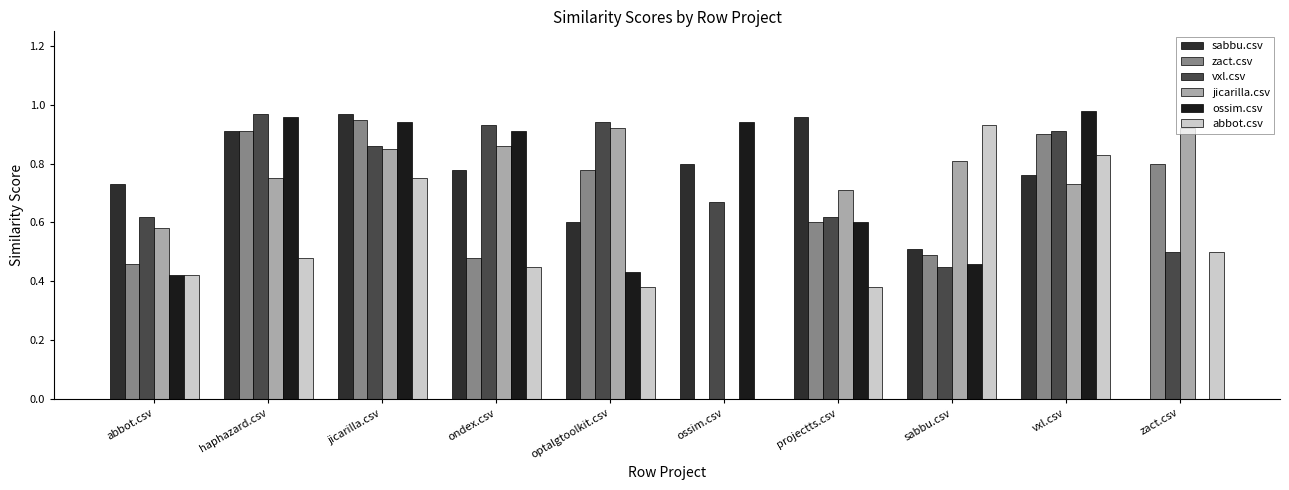

Reading left to right, list all the values displayed in this chart.

sabbu.csv: abbot.csv=0.7	haphazard.csv=0.9	jicarilla.csv=1.0	ondex.csv=0.8	optalgtoolkit.csv=0.6	ossim.csv=0.8	projectts.csv=1.0	sabbu.csv=0.5	vxl.csv=0.8	zact.csv=0.0
zact.csv: abbot.csv=0.5	haphazard.csv=0.9	jicarilla.csv=0.9	ondex.csv=0.5	optalgtoolkit.csv=0.8	ossim.csv=0.0	projectts.csv=0.6	sabbu.csv=0.5	vxl.csv=0.9	zact.csv=0.8
vxl.csv: abbot.csv=0.6	haphazard.csv=1.0	jicarilla.csv=0.9	ondex.csv=0.9	optalgtoolkit.csv=0.9	ossim.csv=0.7	projectts.csv=0.6	sabbu.csv=0.5	vxl.csv=0.9	zact.csv=0.5
jicarilla.csv: abbot.csv=0.6	haphazard.csv=0.8	jicarilla.csv=0.8	ondex.csv=0.9	optalgtoolkit.csv=0.9	ossim.csv=0.0	projectts.csv=0.7	sabbu.csv=0.8	vxl.csv=0.7	zact.csv=0.9
ossim.csv: abbot.csv=0.4	haphazard.csv=1.0	jicarilla.csv=0.9	ondex.csv=0.9	optalgtoolkit.csv=0.4	ossim.csv=0.9	projectts.csv=0.6	sabbu.csv=0.5	vxl.csv=1.0	zact.csv=0.0
abbot.csv: abbot.csv=0.4	haphazard.csv=0.5	jicarilla.csv=0.8	ondex.csv=0.5	optalgtoolkit.csv=0.4	ossim.csv=0.0	projectts.csv=0.4	sabbu.csv=0.9	vxl.csv=0.8	zact.csv=0.5